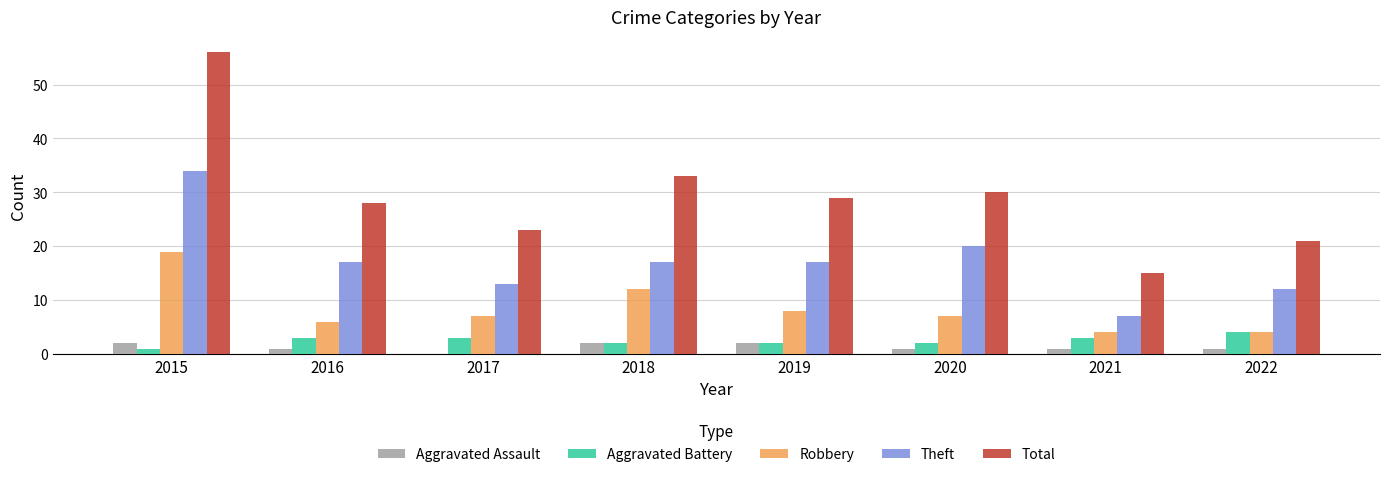

What is the sum of all Theft values?

137